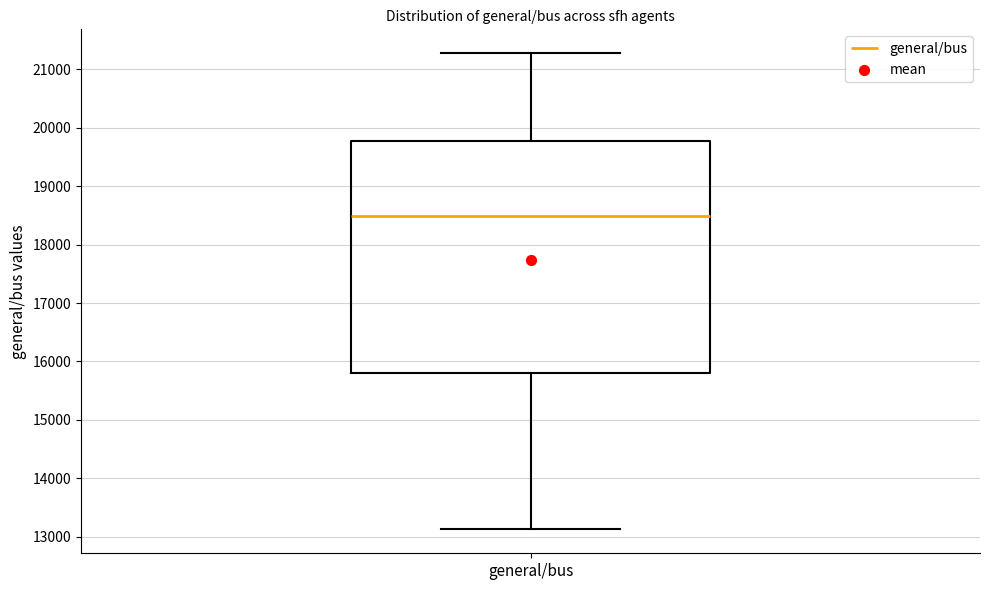

Transcribe this box plot: give where the median line is, the range the box spans, and where the two whiskers end, as read against the y-axis. The values are not printed on the chart, so give them approximately, as read against the axis.

median 18500, box 15800 to 19800, whiskers 13100 to 21300